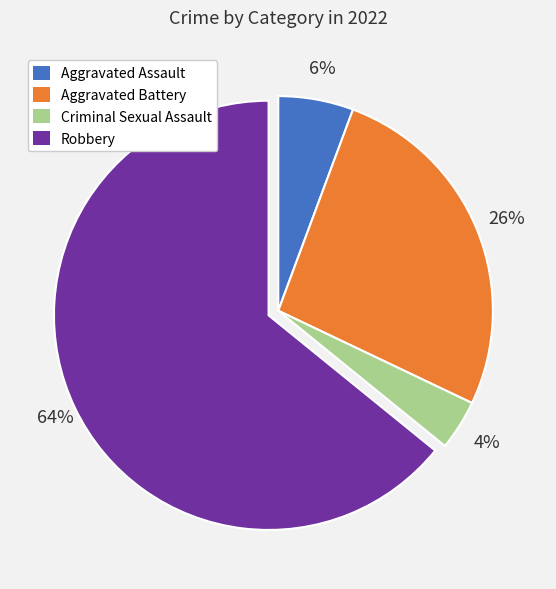

Is the sum of Criminal Sexual Assault and Robbery greater than half?

Yes